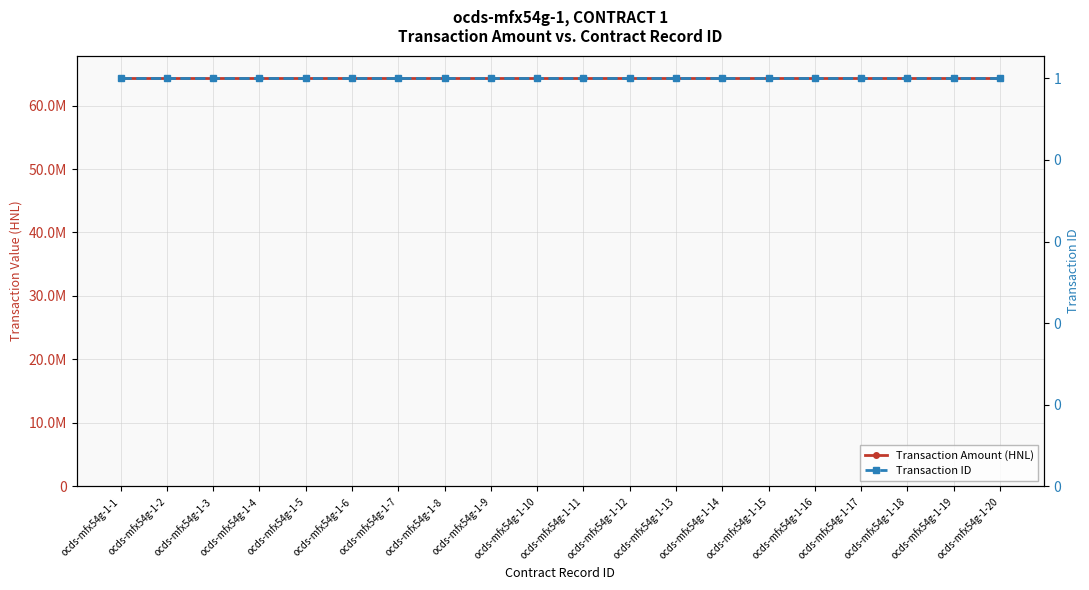

List the labels in order of Transaction ID value, smallest first.

ocds-mfx54g-1-1, ocds-mfx54g-1-2, ocds-mfx54g-1-3, ocds-mfx54g-1-4, ocds-mfx54g-1-5, ocds-mfx54g-1-6, ocds-mfx54g-1-7, ocds-mfx54g-1-8, ocds-mfx54g-1-9, ocds-mfx54g-1-10, ocds-mfx54g-1-11, ocds-mfx54g-1-12, ocds-mfx54g-1-13, ocds-mfx54g-1-14, ocds-mfx54g-1-15, ocds-mfx54g-1-16, ocds-mfx54g-1-17, ocds-mfx54g-1-18, ocds-mfx54g-1-19, ocds-mfx54g-1-20